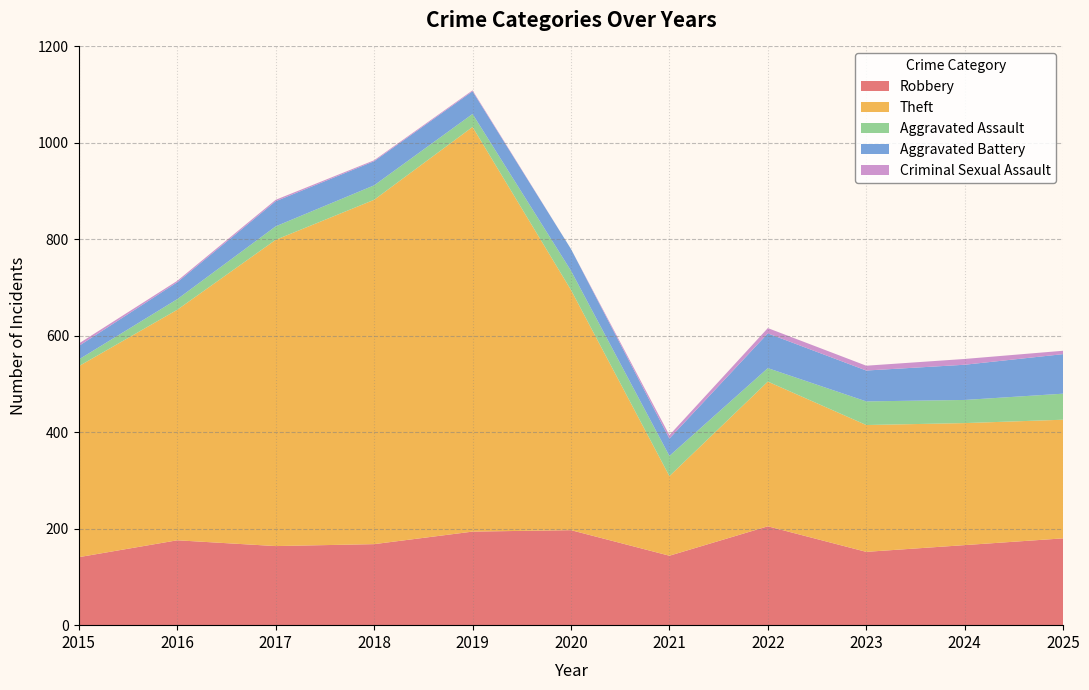

Reading left to right, extract all data points from this chart.

Robbery: 2015=141	2016=176	2017=164	2018=168	2019=194	2020=197	2021=144	2022=205	2023=152	2024=166	2025=180
Theft: 2015=396	2016=478	2017=635	2018=714	2019=839	2020=498	2021=165	2022=300	2023=263	2024=253	2025=246
Aggravated Assault: 2015=14	2016=22	2017=28	2018=30	2019=27	2020=40	2021=42	2022=28	2023=49	2024=48	2025=54
Aggravated Battery: 2015=28	2016=35	2017=52	2018=50	2019=47	2020=45	2021=36	2022=72	2023=64	2024=73	2025=82
Criminal Sexual Assault: 2015=5	2016=3	2017=3	2018=2	2019=2	2020=0	2021=7	2022=11	2023=10	2024=12	2025=7